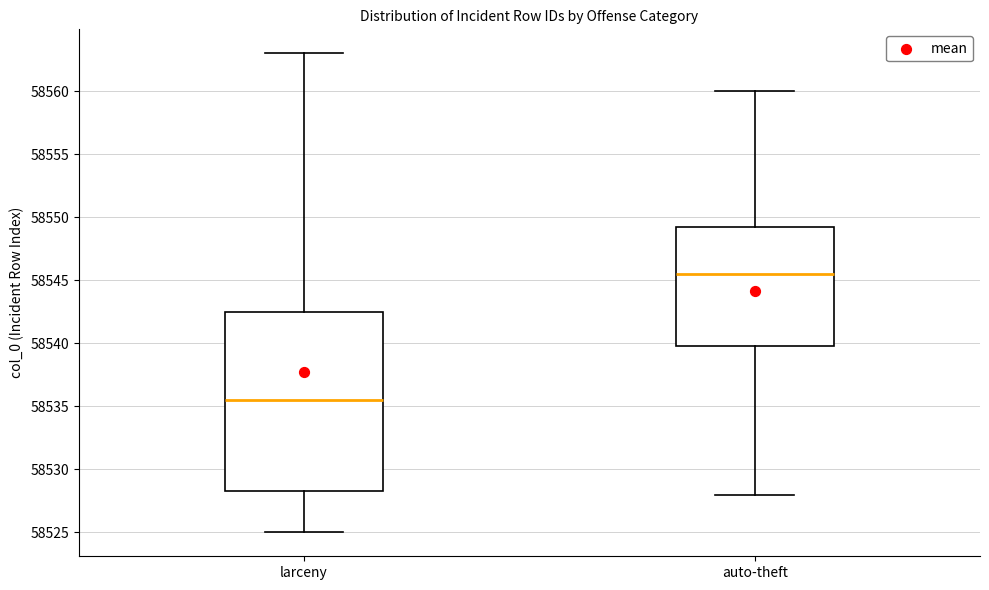

Which box has the lowest median line?

larceny